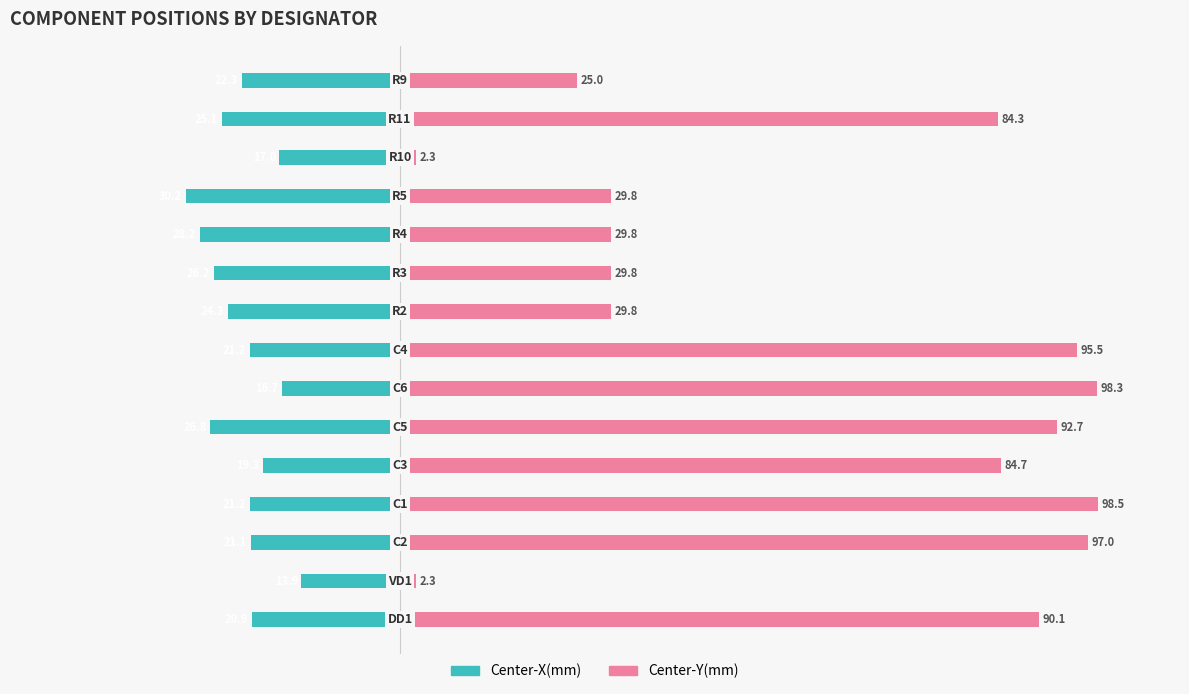

What are all the series names shown in the legend?

Center-X(mm), Center-Y(mm)